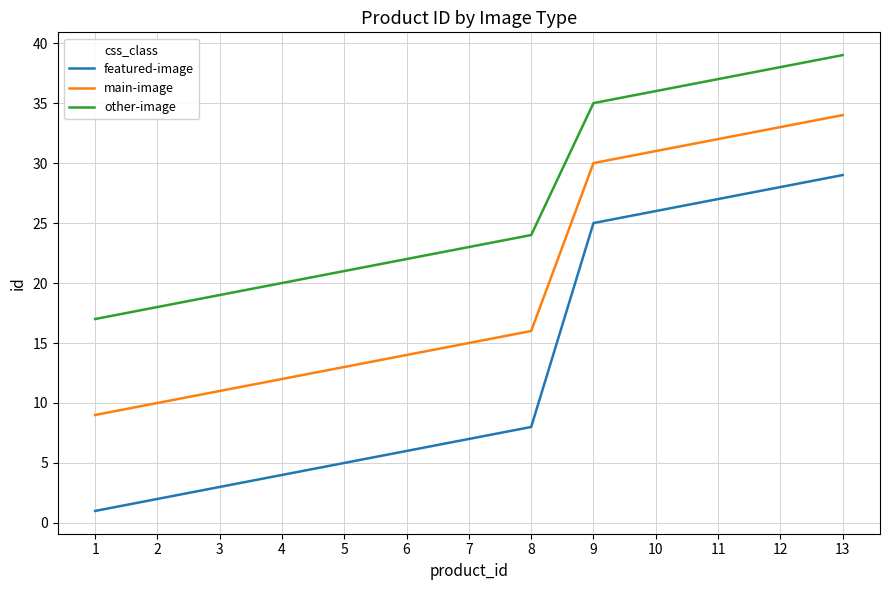

How many lines are shown in the chart?

3